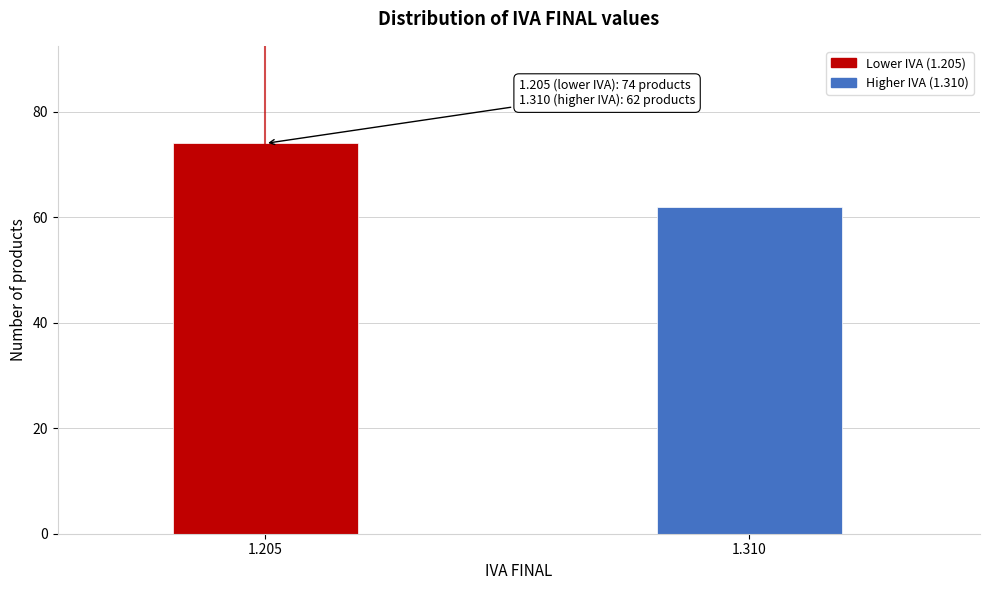

Reading left to right, extract all data points from this chart.

74	62